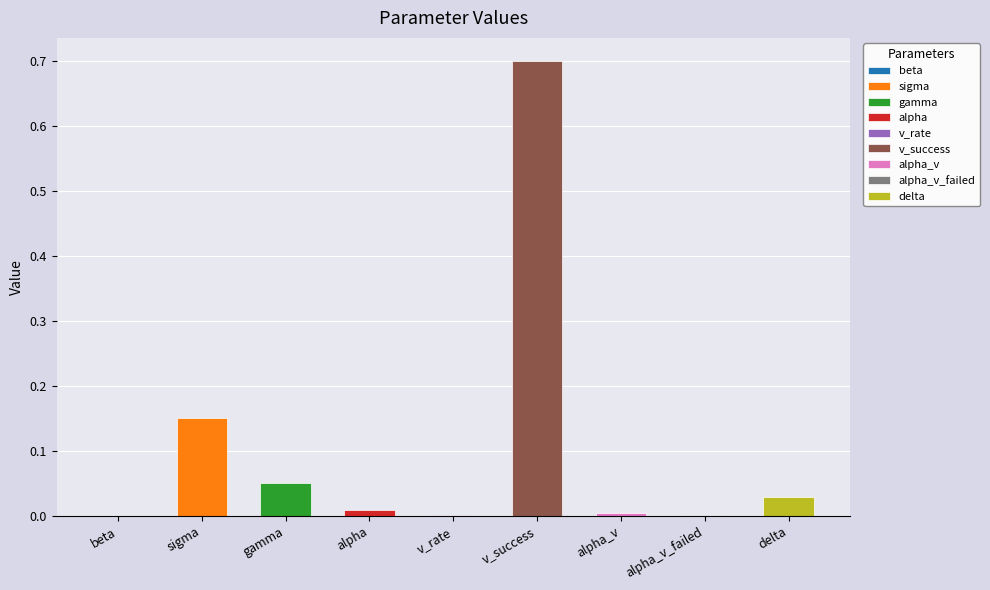

What is the maximum value shown in the chart?

0.7